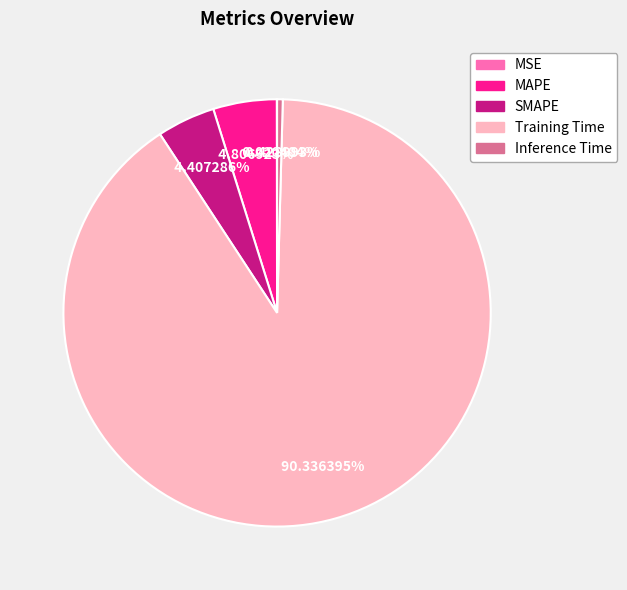

To the nearest percent, what percentage of the pie is Training Time?

90%